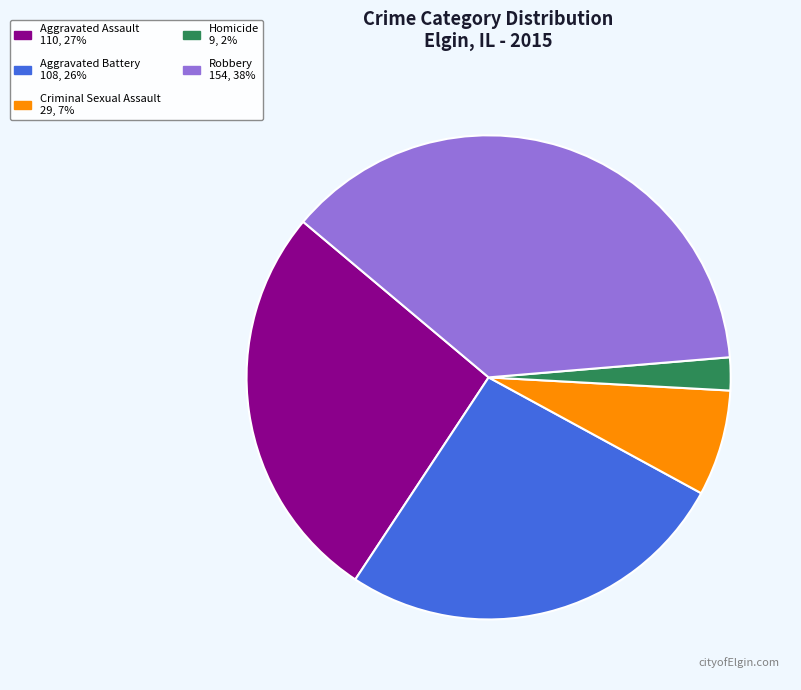

Count the number of slices in the pie.

5